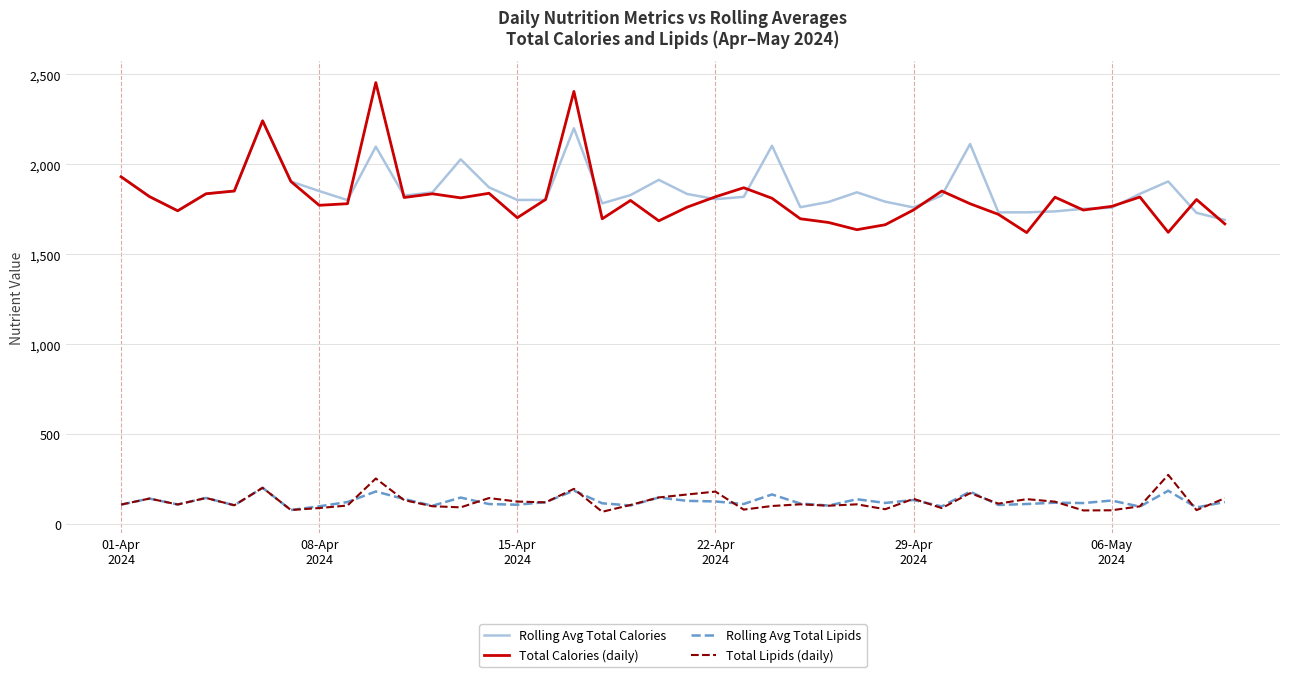

Which series has the largest total across all categories?

Rolling Avg Total Calories